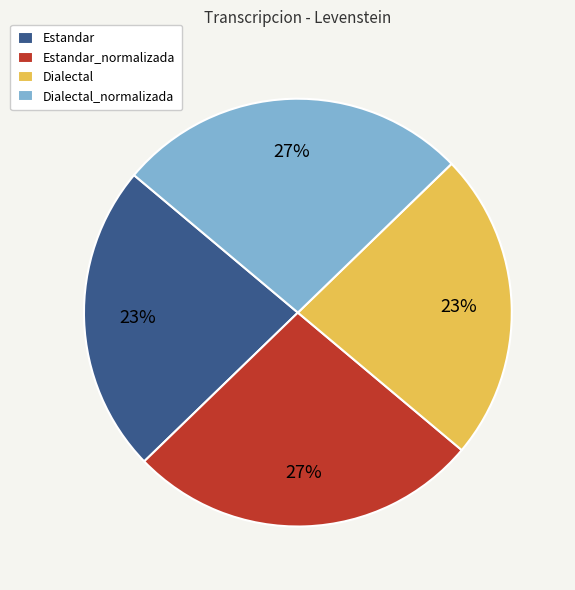

Is there any slice that represents more than half of the pie?

No